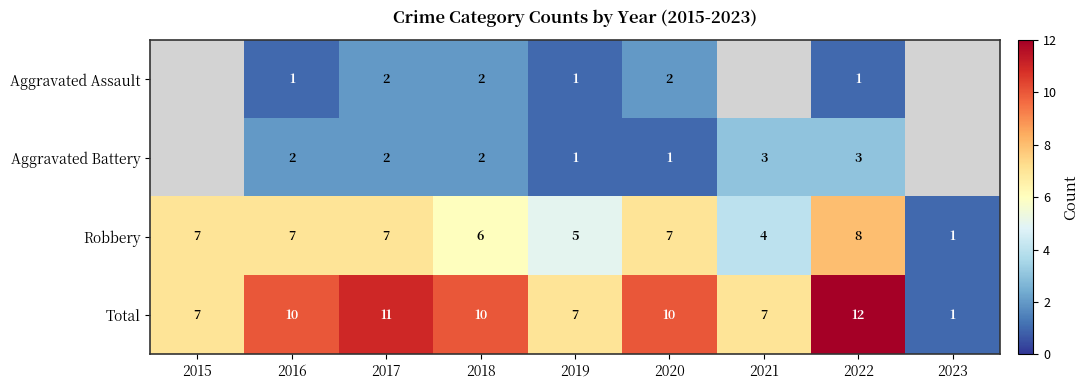

What is the sum of all Robbery values?

52